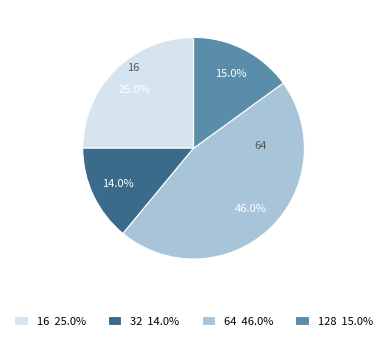

Which slice is the largest?

64